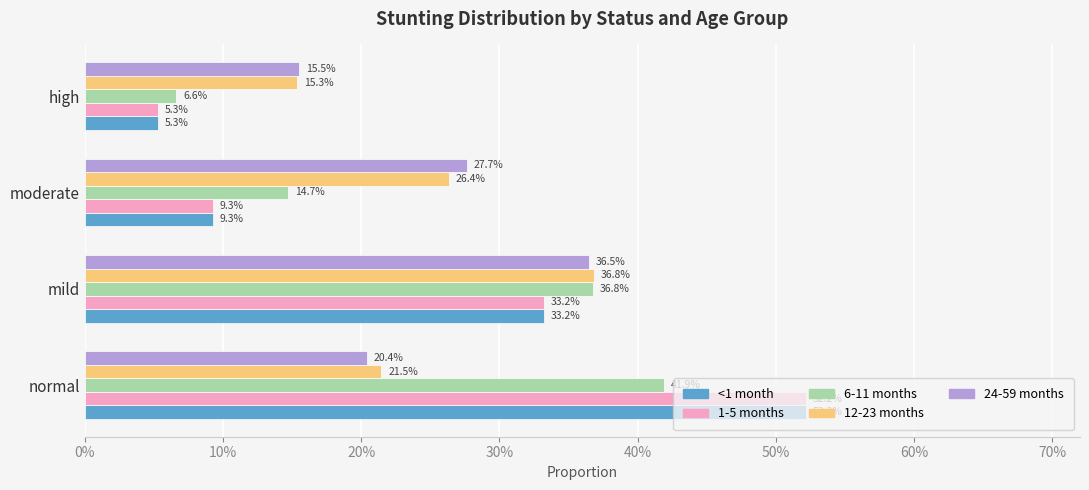

How many 12-23 months values are between 0 and 1?

4